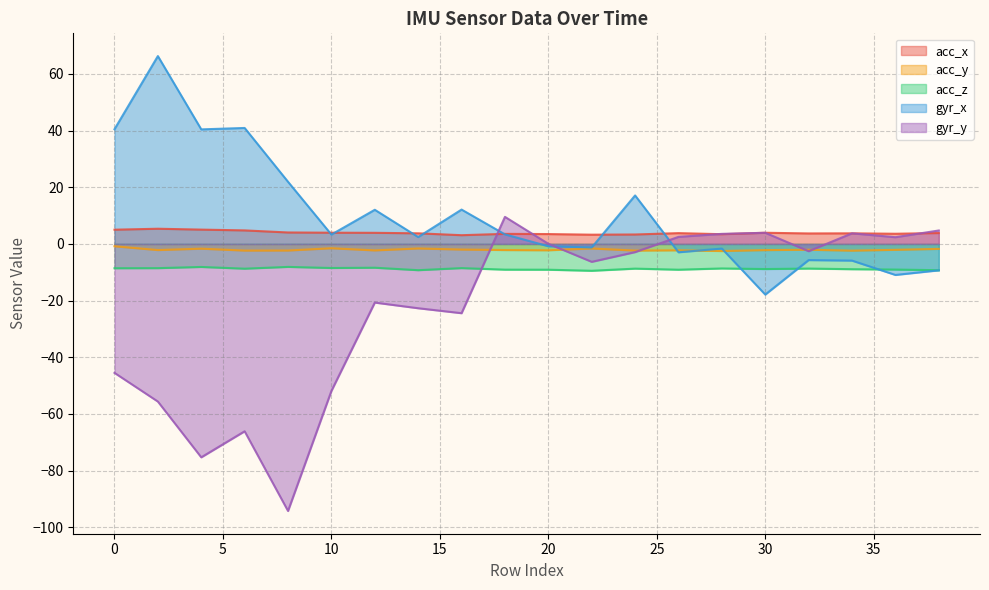

What is the value of the gyr_x point at the 2nd from the left?

66.3